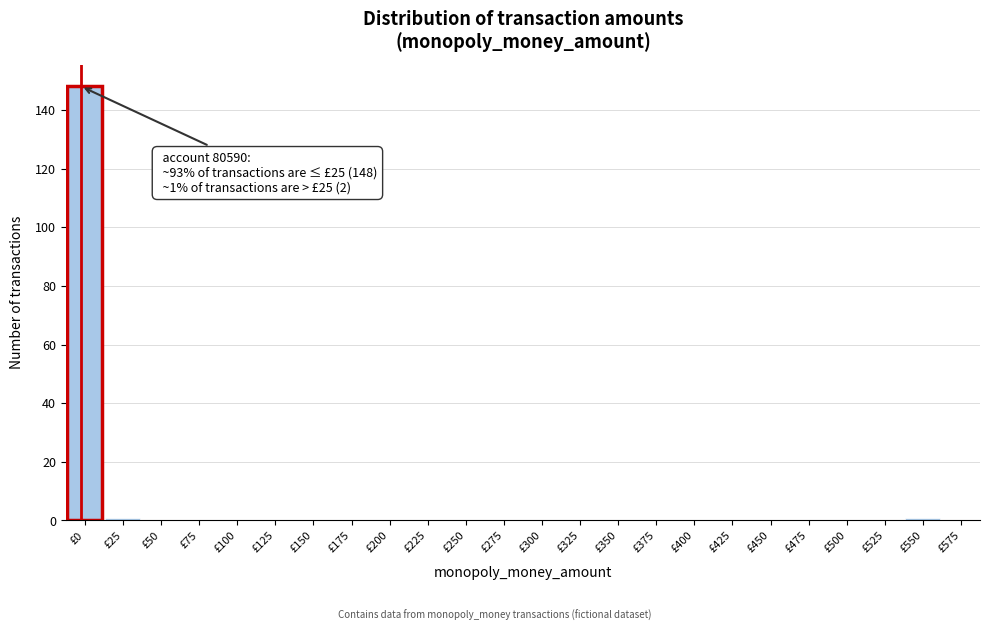

Reading left to right, transcribe all the data shown in this chart.

£0=148	£25=1	£50=0	£75=0	£100=0	£125=0	£150=0	£175=0	£200=0	£225=0	£250=0	£275=0	£300=0	£325=0	£350=0	£375=0	£400=0	£425=0	£450=0	£475=0	£500=0	£525=0	£550=1	£575=0